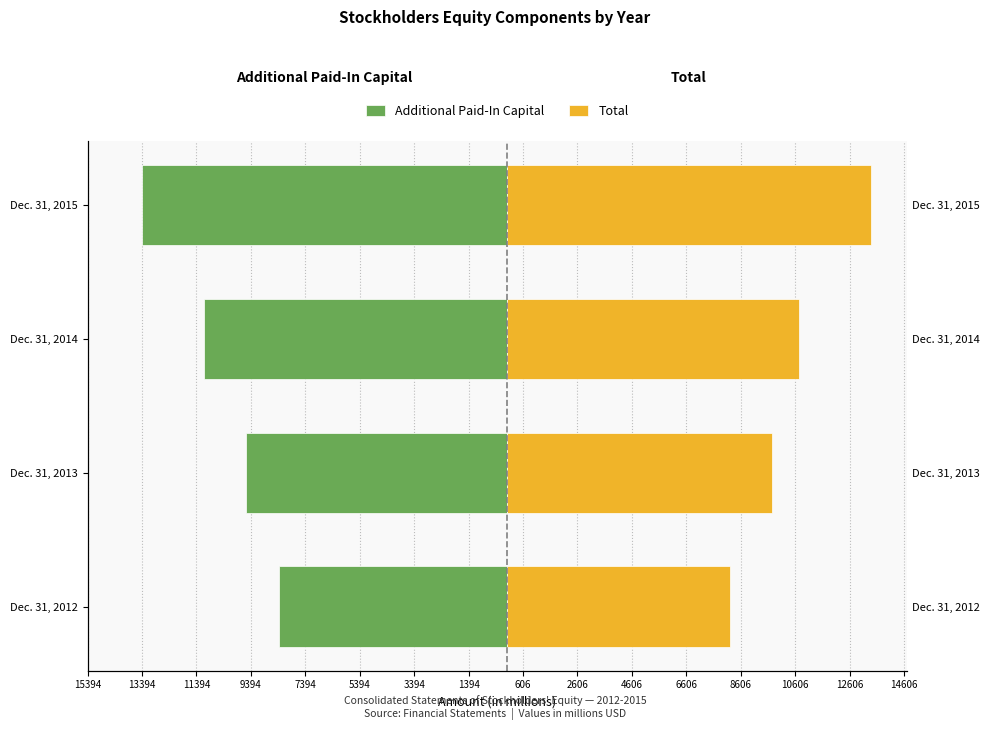

Are the bars grouped side by side (vs. stacked)?

Yes